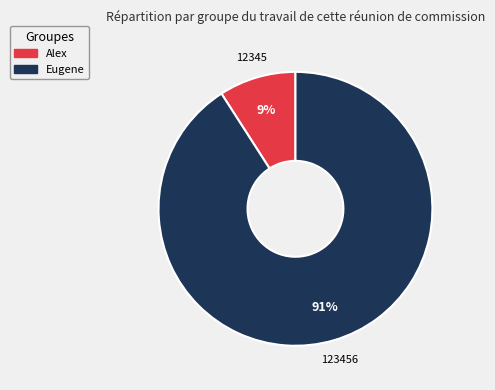

To the nearest percent, what percentage of the pie is Alex?

9%